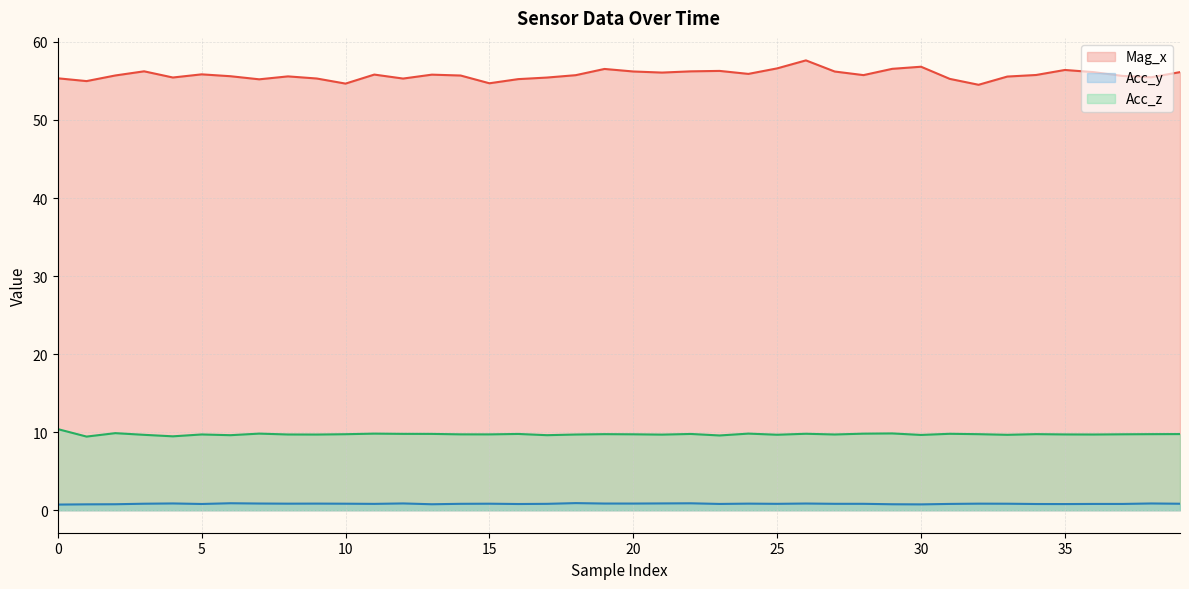

What are all the series names shown in the legend?

Mag_x, Acc_y, Acc_z